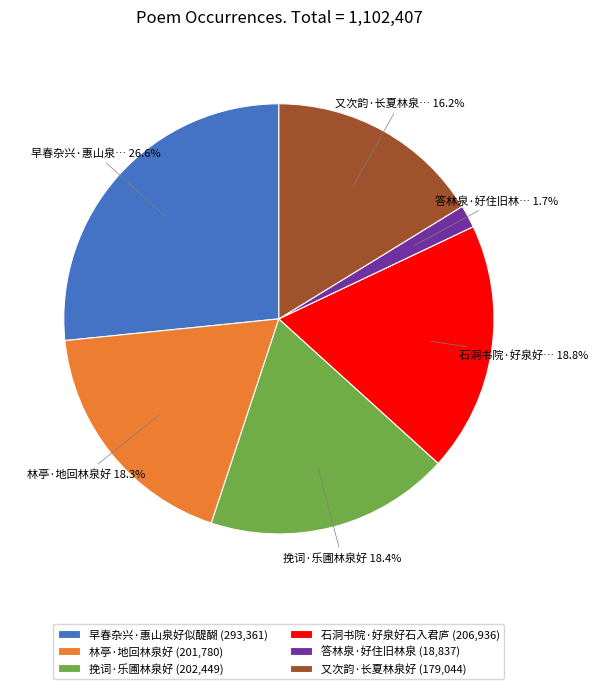

To the nearest percent, what is the average slice percentage?

17%